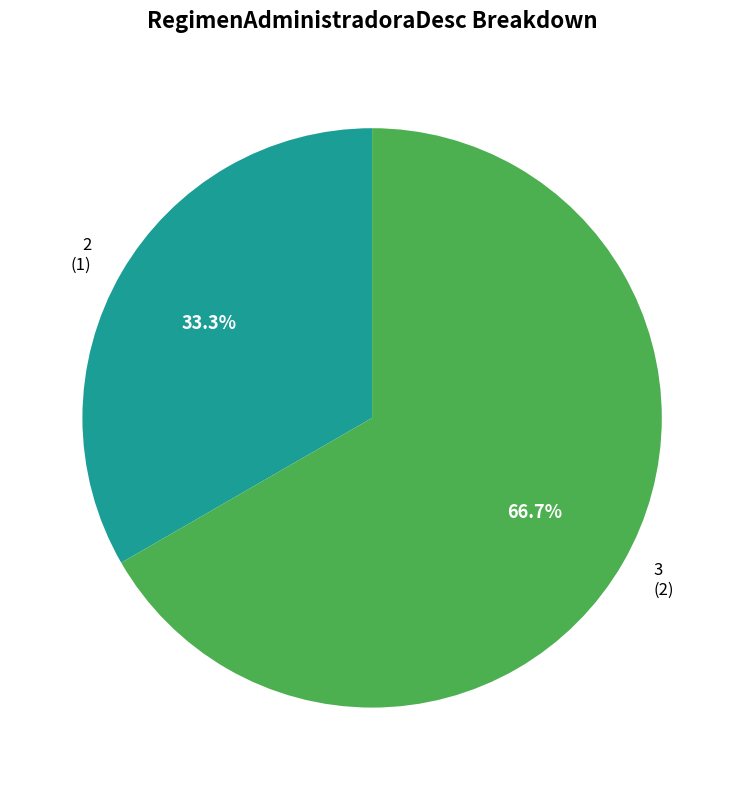

To the nearest percent, what is the average slice percentage?

50%